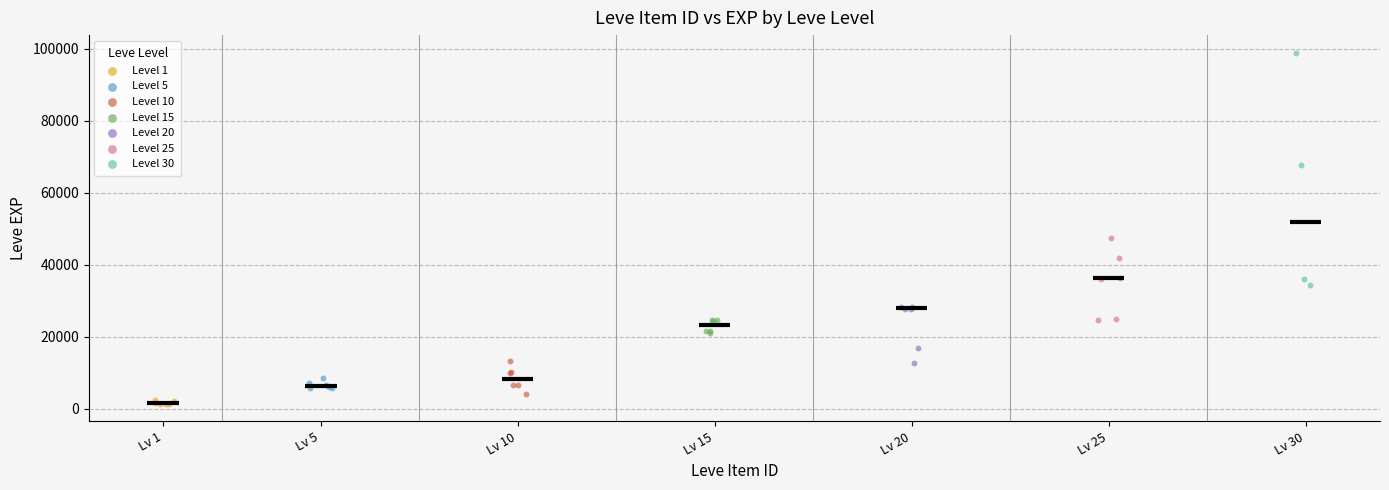

Which series has the widest spread of Y values?

Level 30